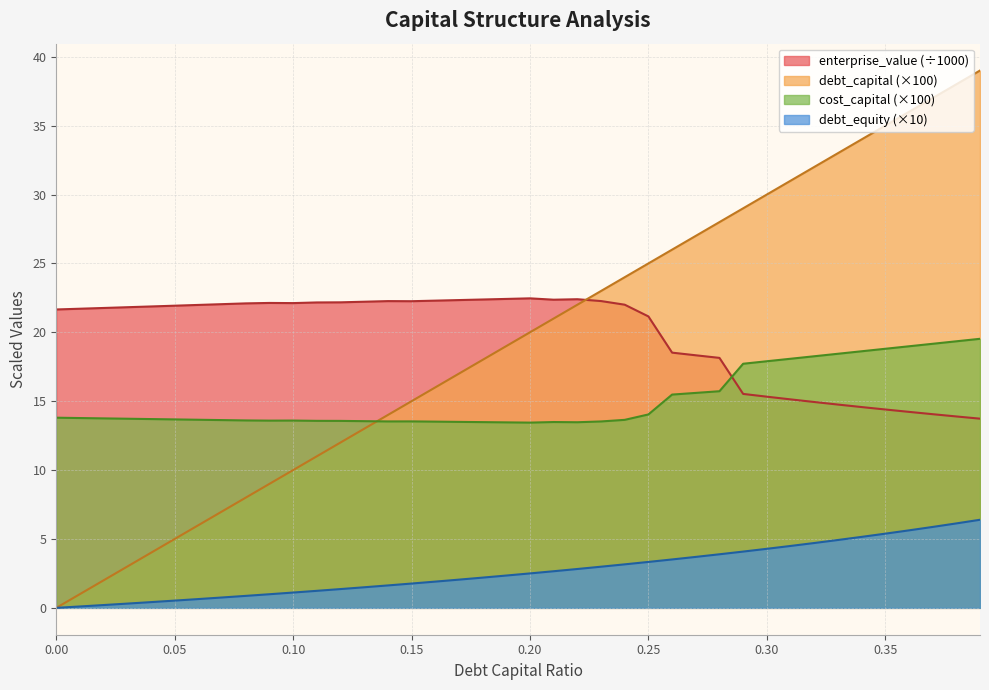

Which series has the largest total across all categories?

enterprise_value